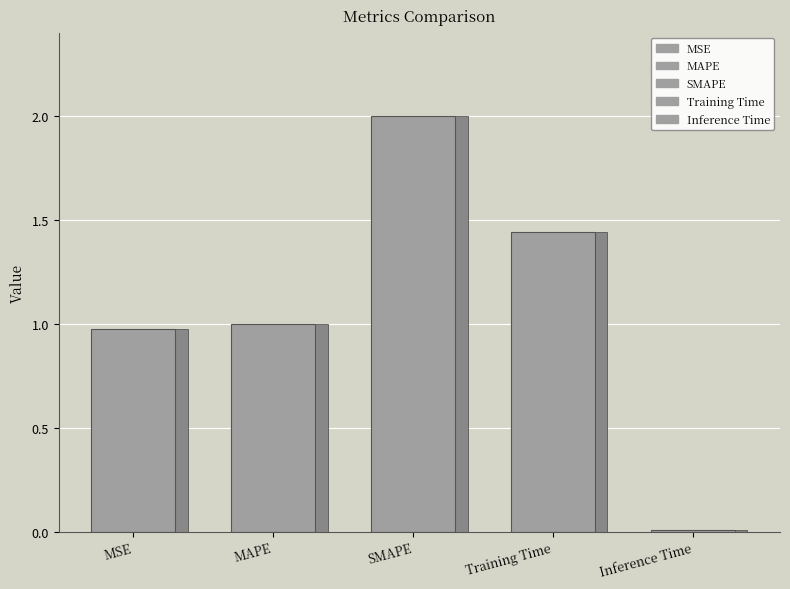

How many categories are shown in the chart?

5